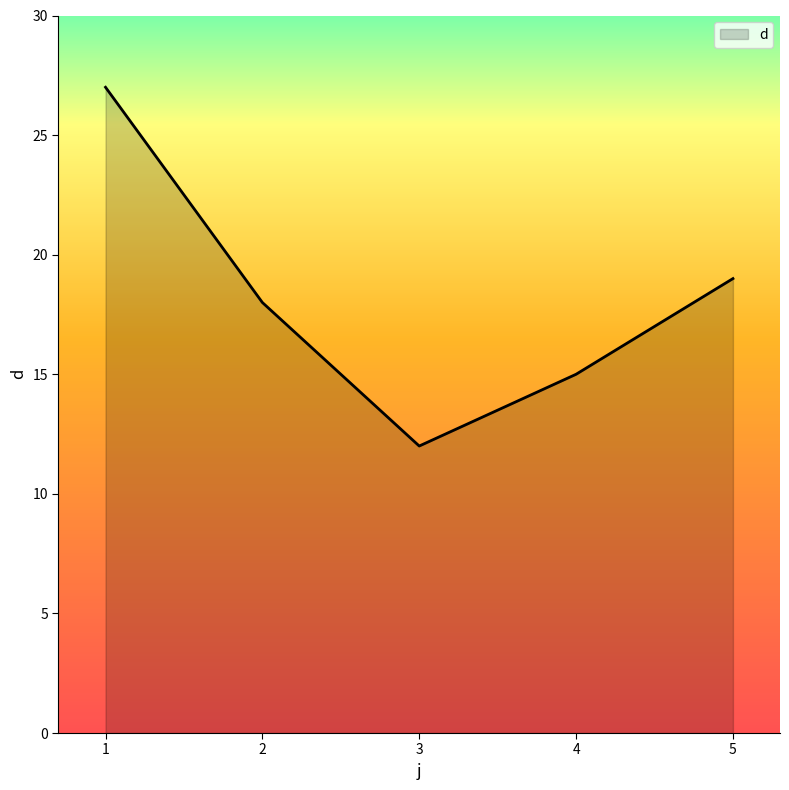

Which has a higher value, 2 or 5?

5